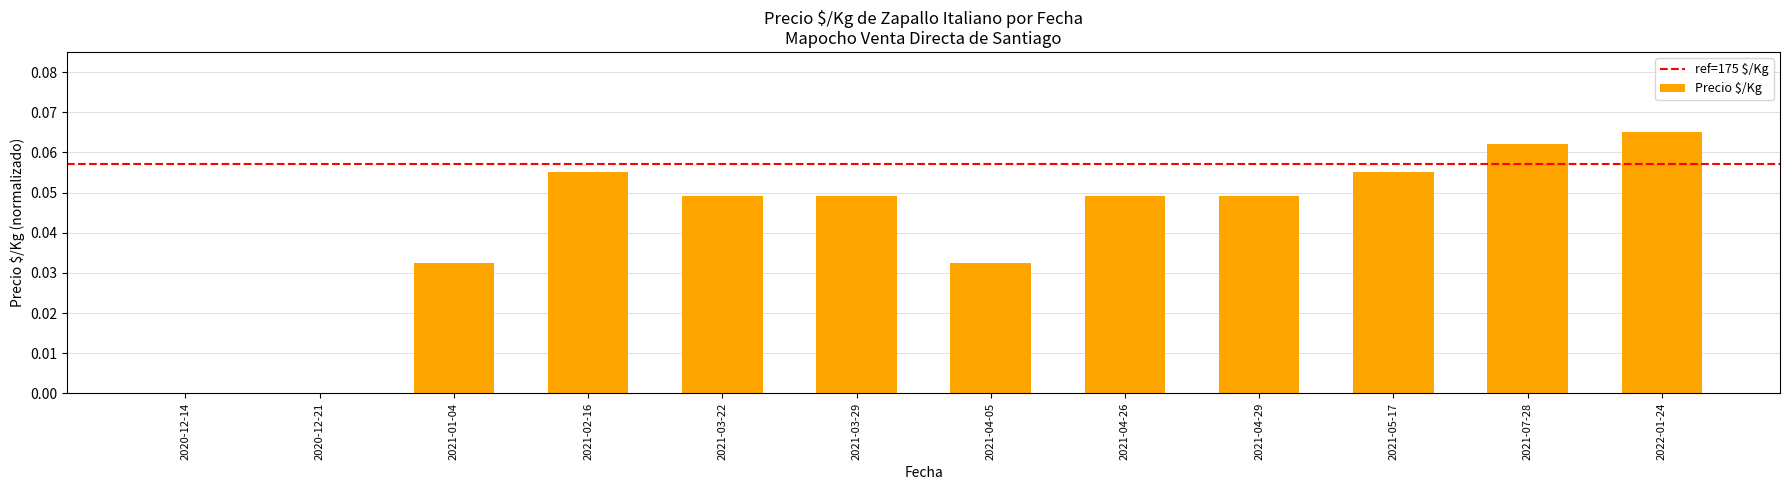

What is the sum of all values?

0.5